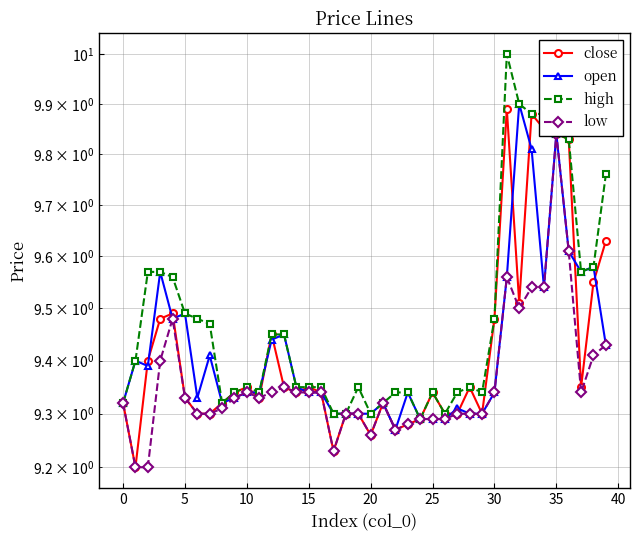

List the series in order of their peak value, lowest first.

low, close, open, high